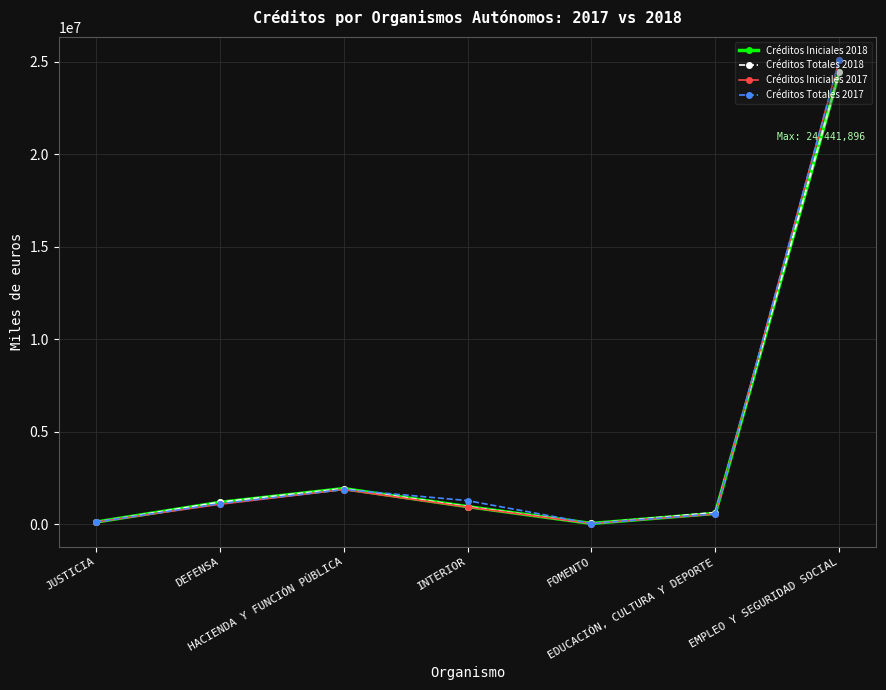

What position from the right is DEFENSA?

6